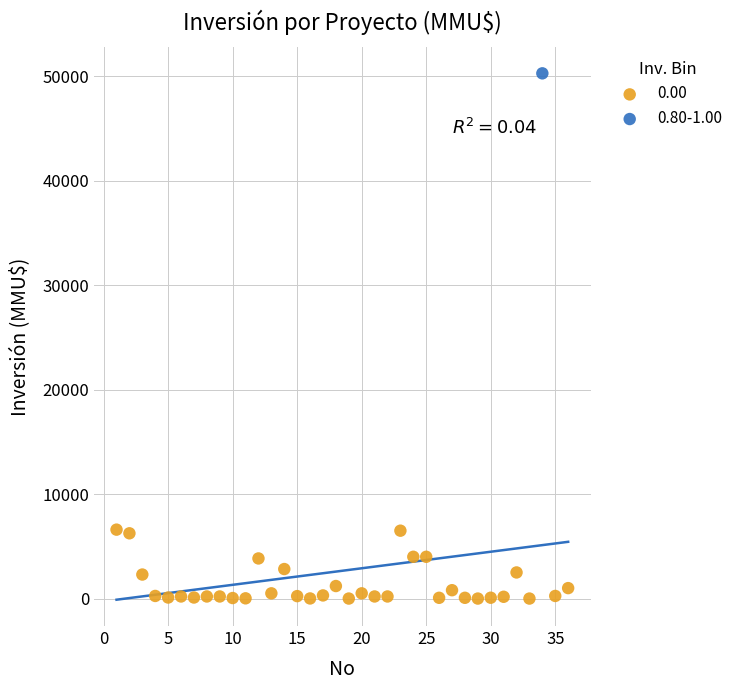

What are all the series names shown in the legend?

0.00, 0.80-1.00